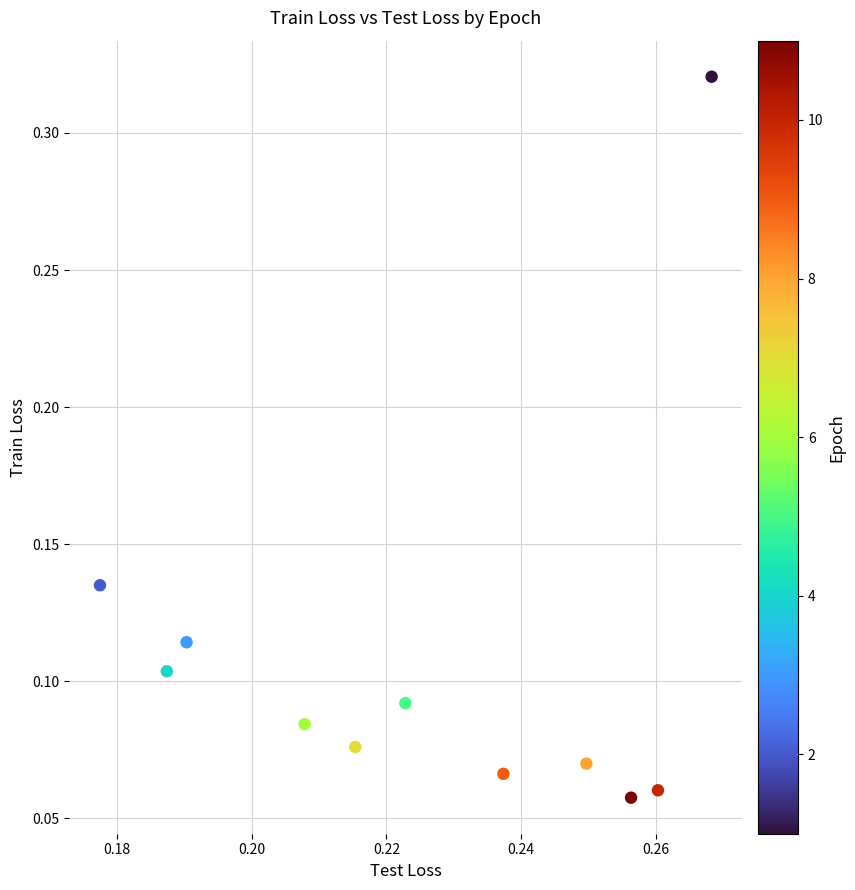

Count the number of points in this scatter plot.

11